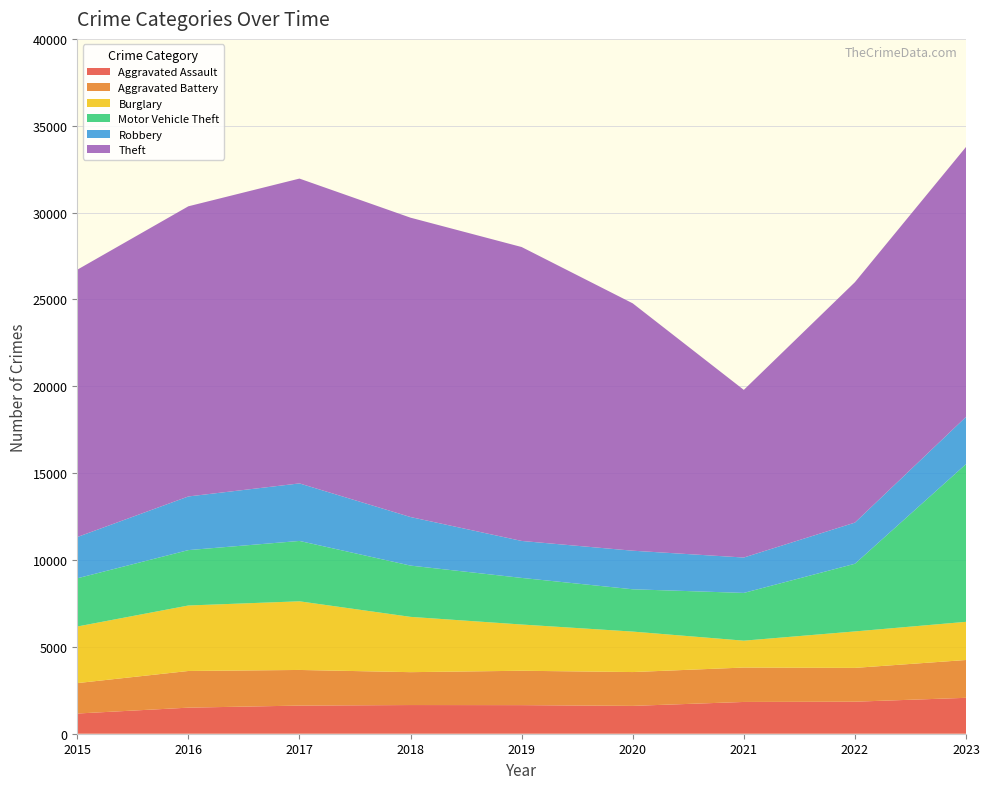

Reading left to right, what are all the values shown in this chart?

Aggravated Assault: 1163	1501	1620	1651	1646	1603	1829	1844	2067
Aggravated Battery: 1751	2111	2051	1893	1979	1947	1981	1946	2177
Burglary: 3258	3770	3952	3183	2662	2330	1547	2099	2198
Motor Vehicle Theft: 2776	3188	3475	2951	2683	2435	2749	3895	9078
Robbery: 2375	3089	3312	2796	2128	2221	2037	2370	2719
Theft: 15389	16704	17548	17233	16920	14239	9651	13840	15539